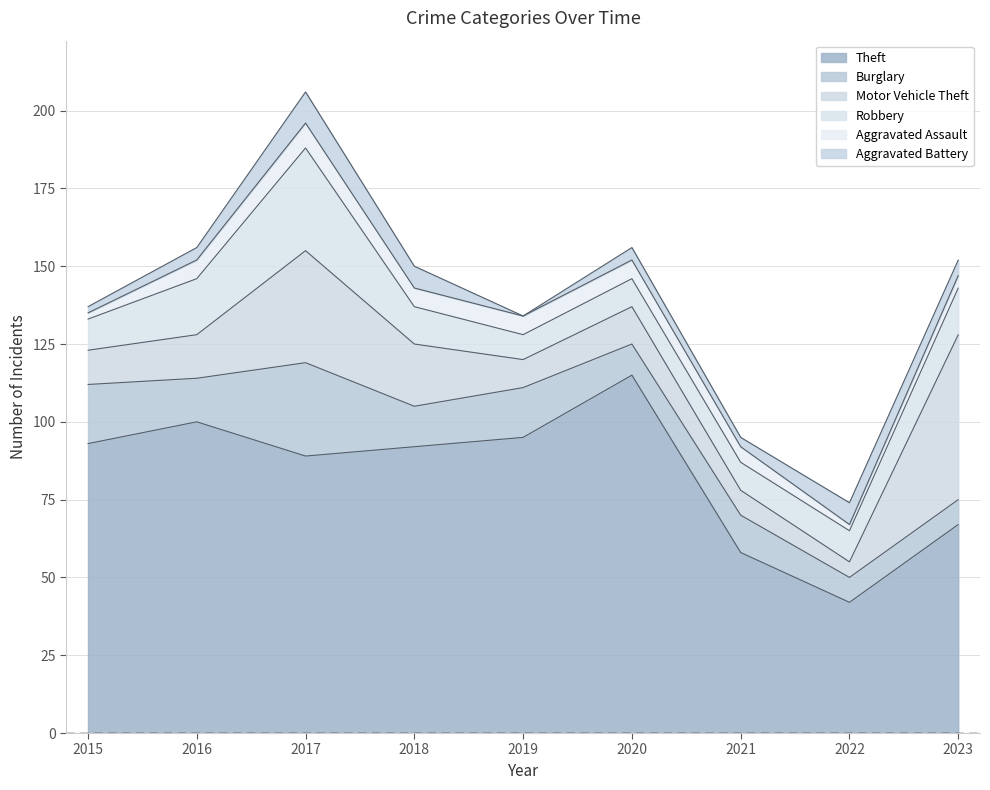

What is the average value of the Motor Vehicle Theft series?

19